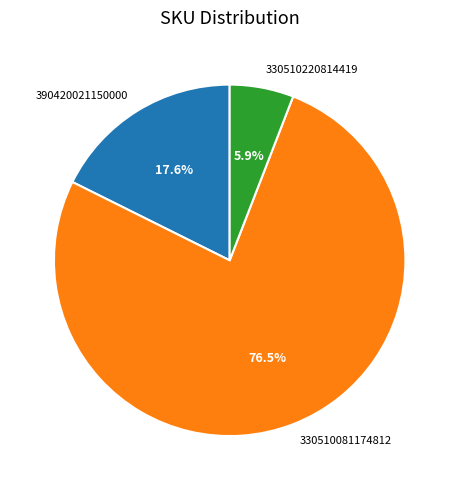

Rank the categories by value from highest to lowest.

330510081174812, 390420021150000, 330510220814419